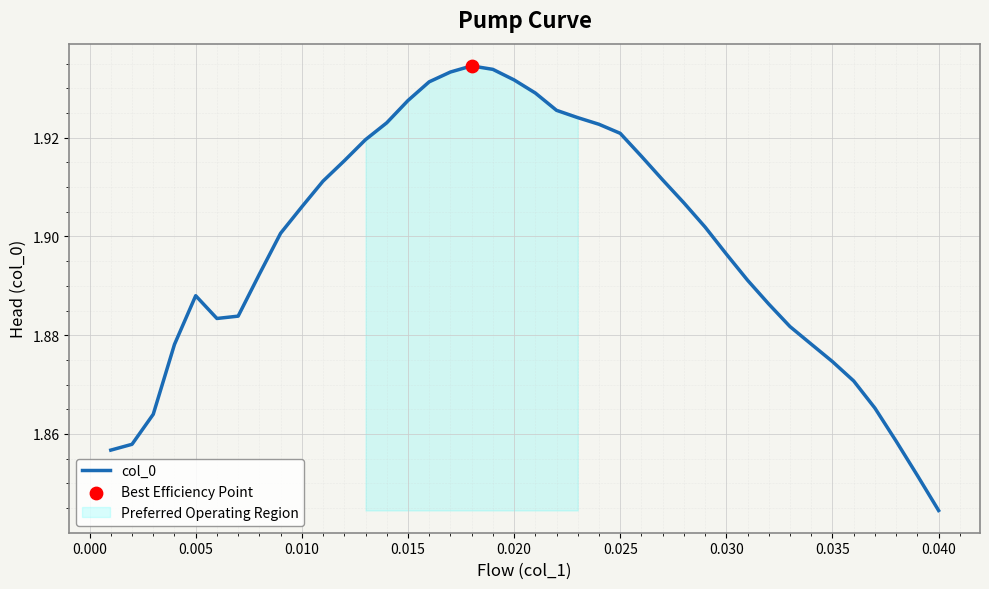

Where is col_0 nearest to the value 1?

0.040